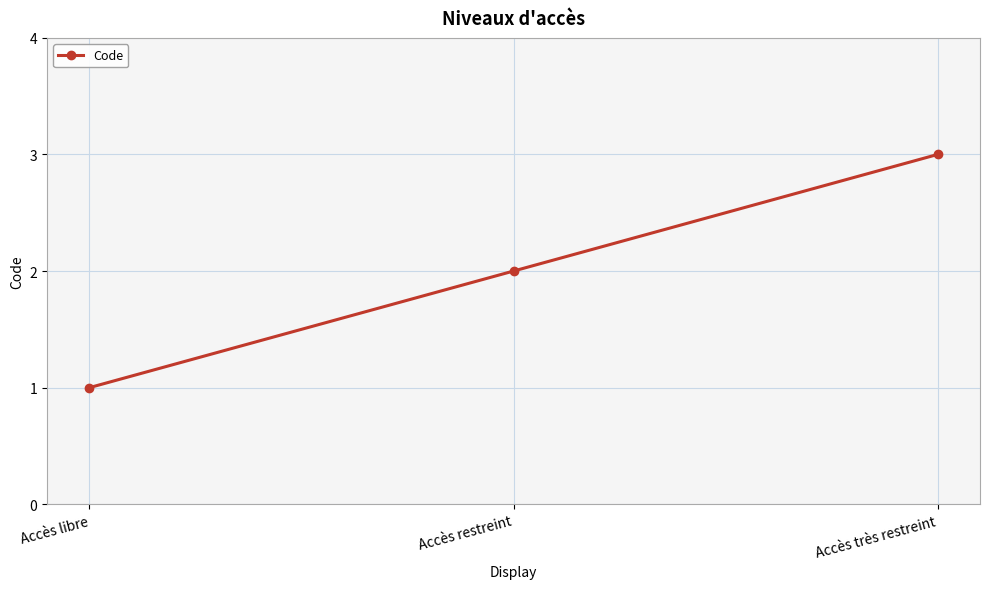

The chart shows a value of 1 at Accès libre. True or false?

True